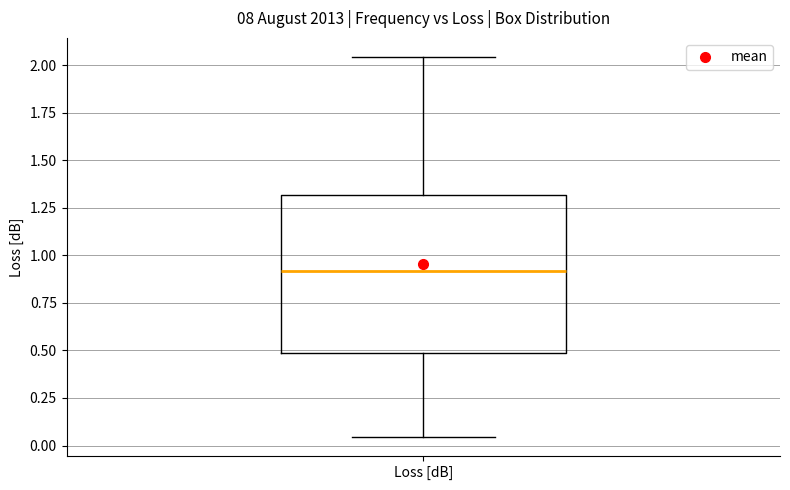

Transcribe this box plot: give where the median line is, the range the box spans, and where the two whiskers end, as read against the y-axis. The values are not printed on the chart, so give them approximately, as read against the axis.

median 0.90, box 0.50 to 1.30, whiskers 0.05 to 2.05